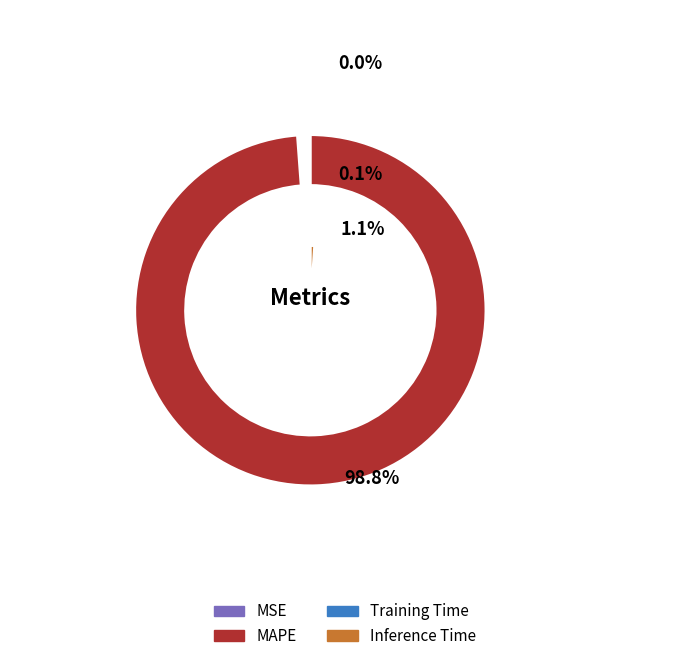

Is there a majority slice in this chart?

Yes